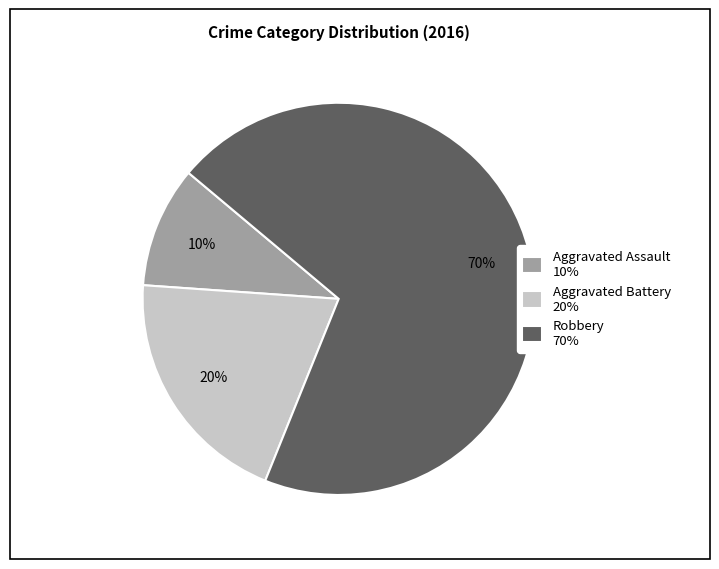

Which slice is the largest?

Robbery